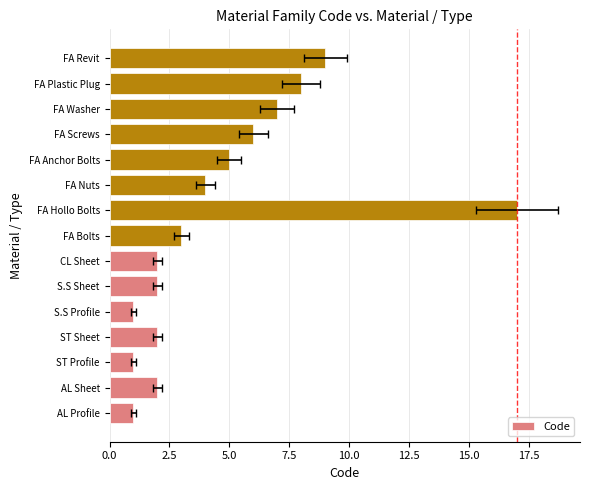

Reading left to right, list all the values displayed in this chart.

1	2	1	2	1	2	2	3	17	4	5	6	7	8	9